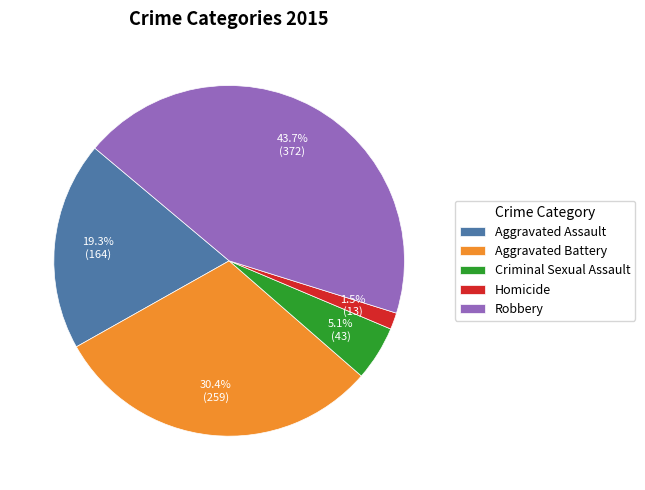

Is there a majority slice in this chart?

No